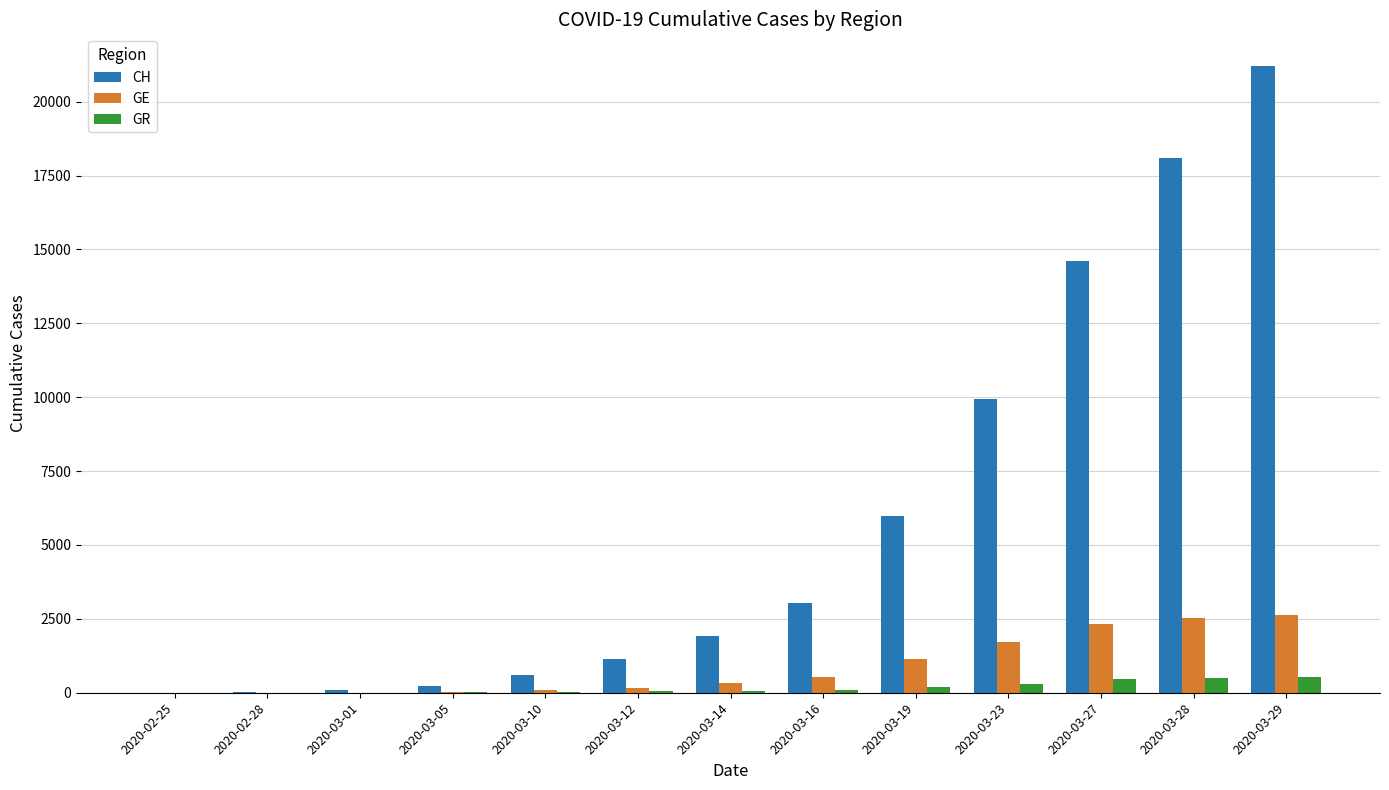

Read the CH value at 2020-03-27, to the nearest 10.

14630